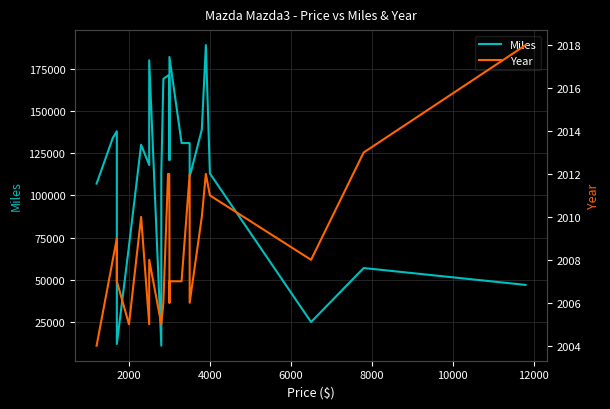

In Miles, how many points are higher than both neighbors (excluding endpoints)?

6